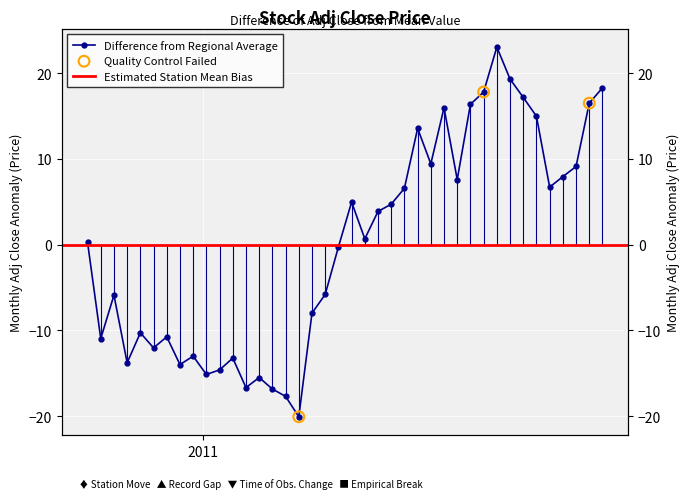

Between 2010-12-20 and 2011-03-07, which is larger?

2011-03-07